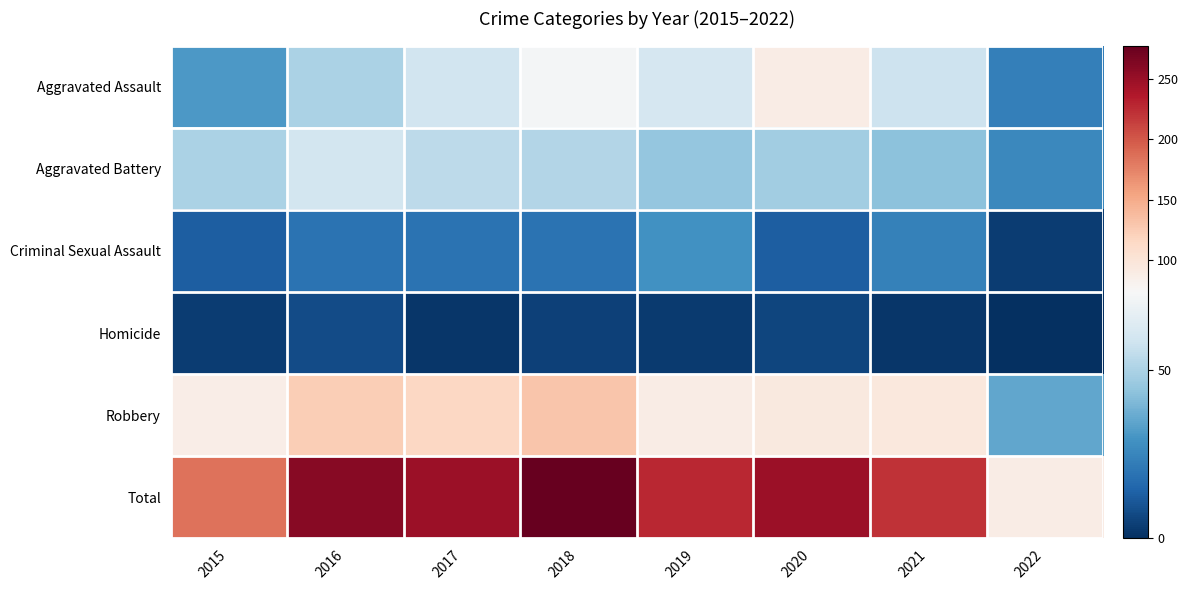

At 2015, list the series in order from largest to smallest.

Total, Robbery, Aggravated Battery, Aggravated Assault, Criminal Sexual Assault, Homicide